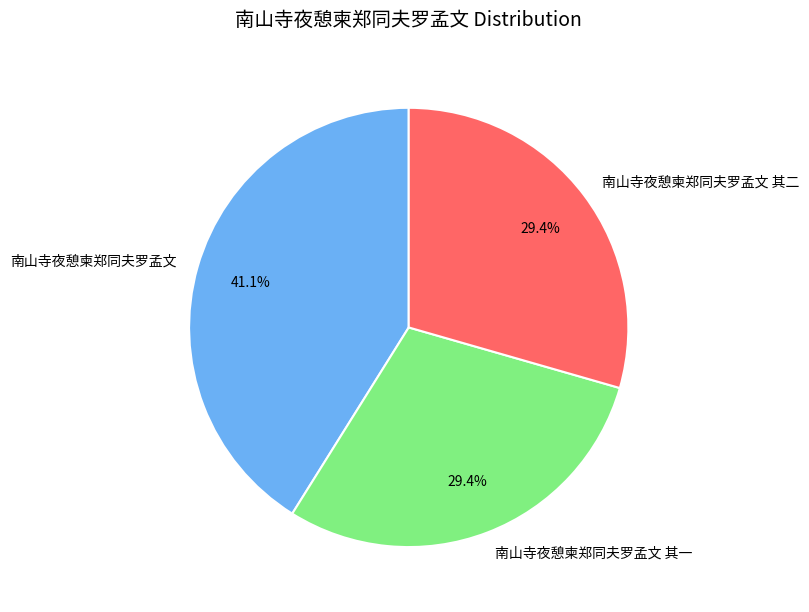

Combined, do 南山寺夜憩柬郑同夫罗孟文 其一 and 南山寺夜憩柬郑同夫罗孟文 其二 account for over 50%?

Yes